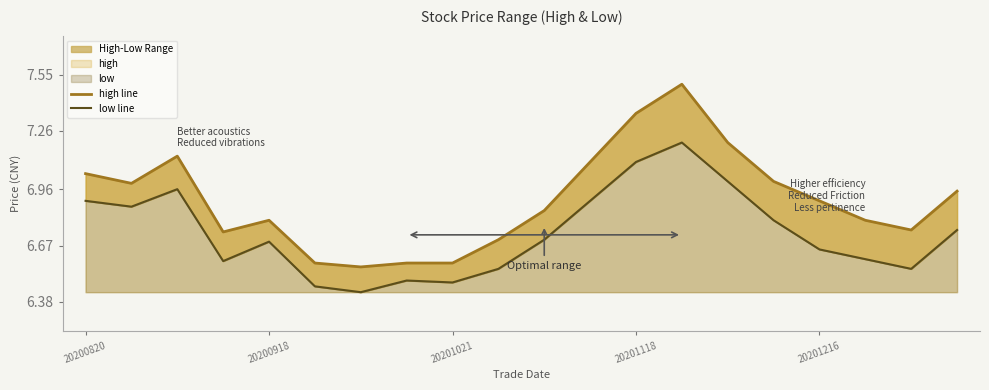

At how many categories does at least one series exceed 6?

20